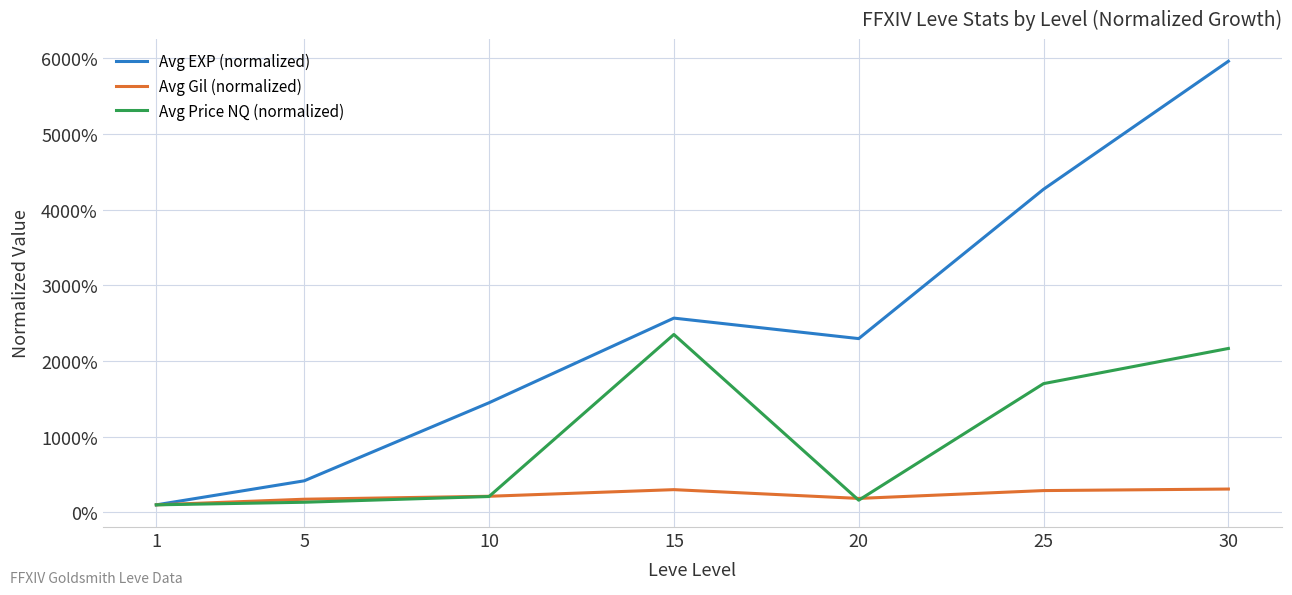

True or false: Avg Price NQ (normalized) and Avg Gil (normalized) intersect in this chart.

True